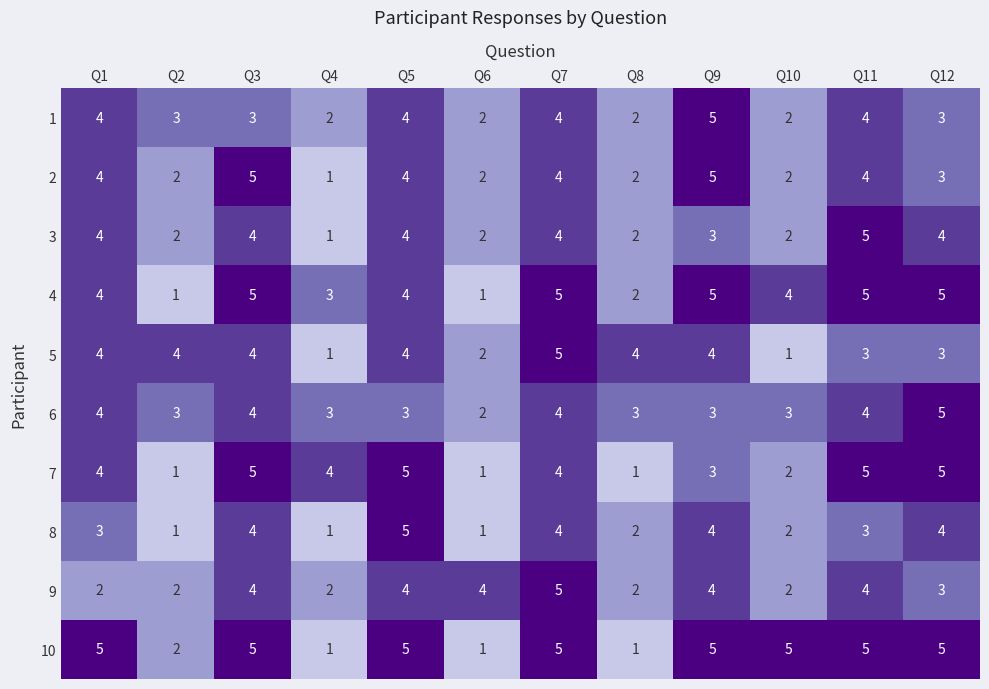

What is the difference between the highest and lowest values at Q6?

3